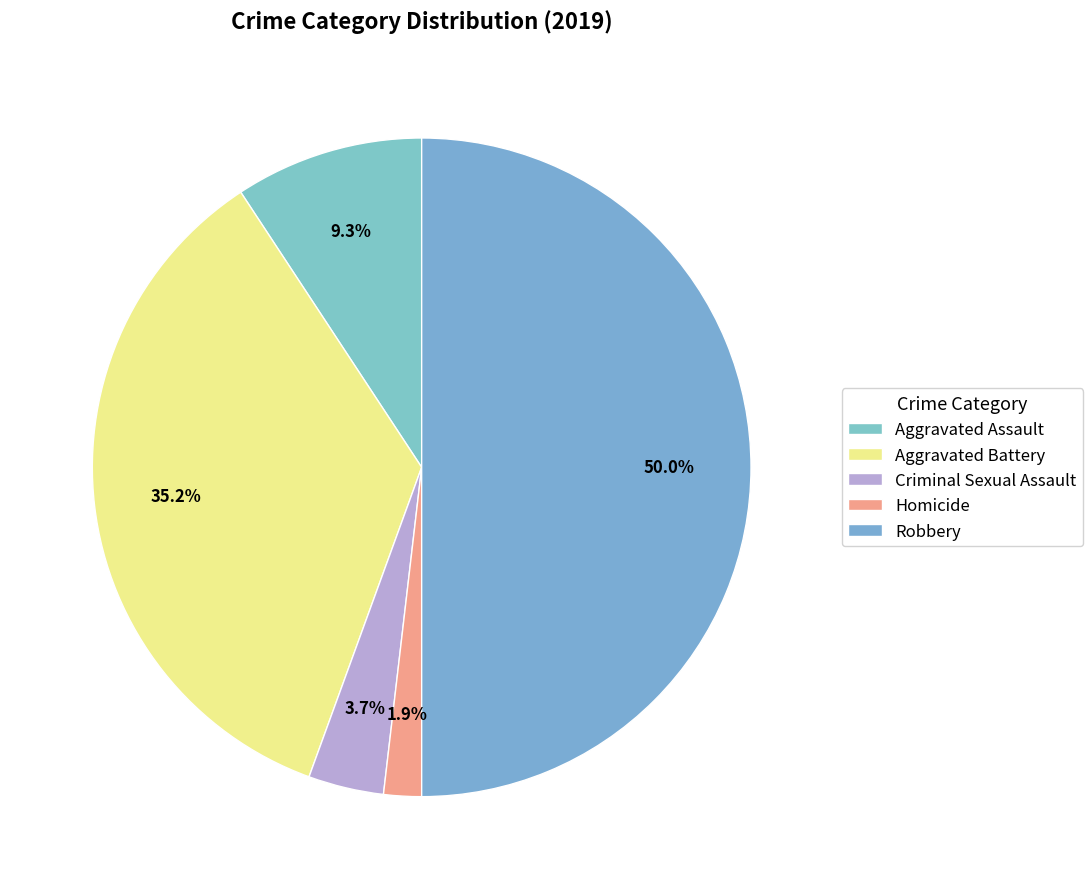

Combined, do Robbery and Aggravated Assault account for over 50%?

Yes